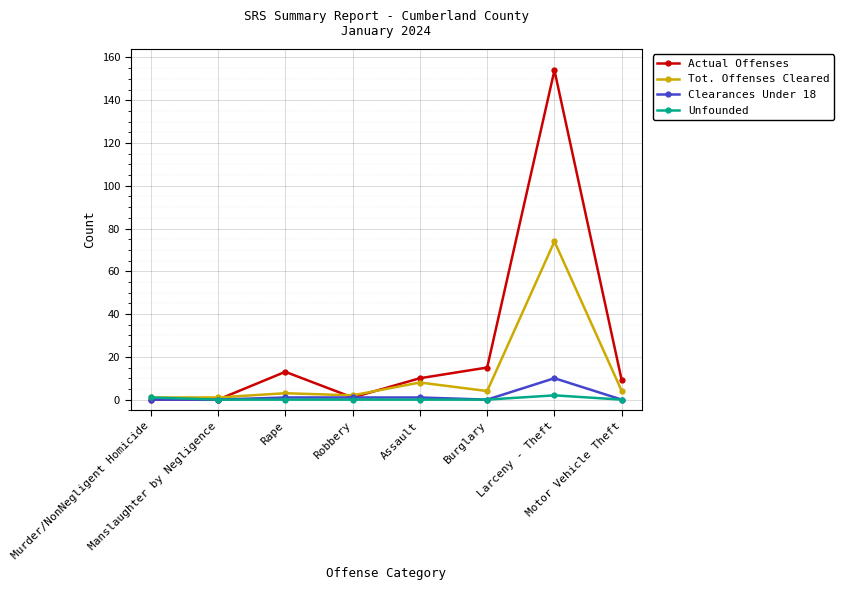

What is the highest value of the Tot. Offenses Cleared series?

74